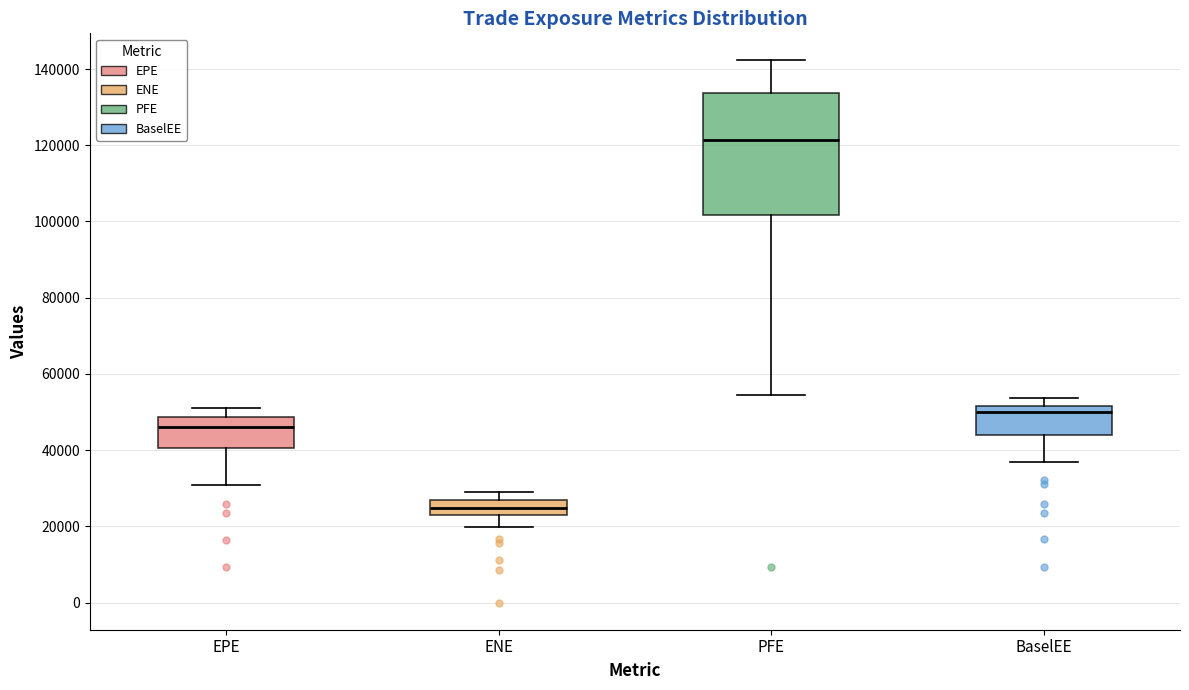

Where does the lower whisker of the box for PFE end on the y-axis? The values are not printed on the chart, so give them approximately, as read against the axis.

54000